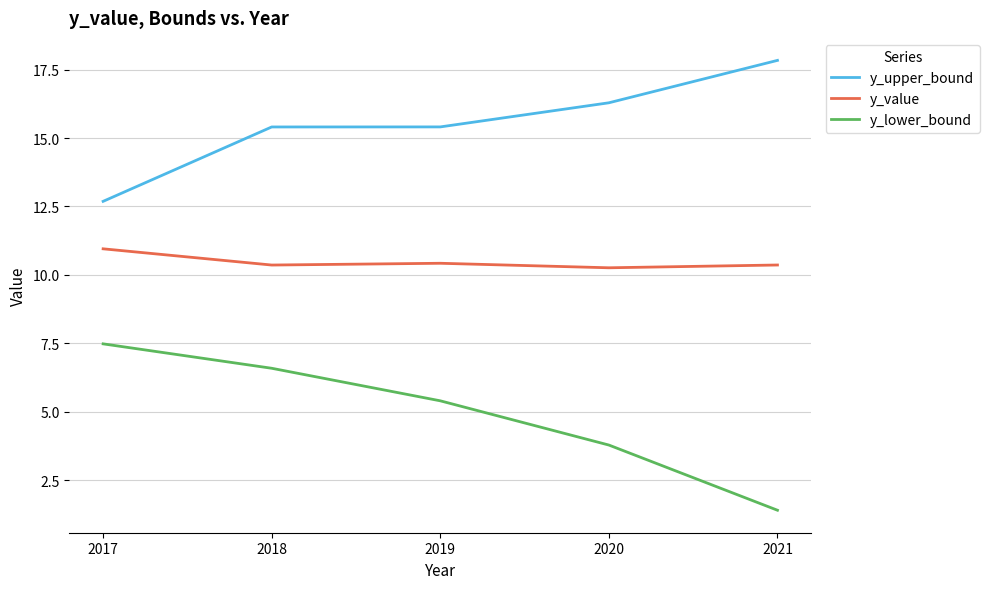

What is the difference between the highest and lowest values at 2020?

12.5